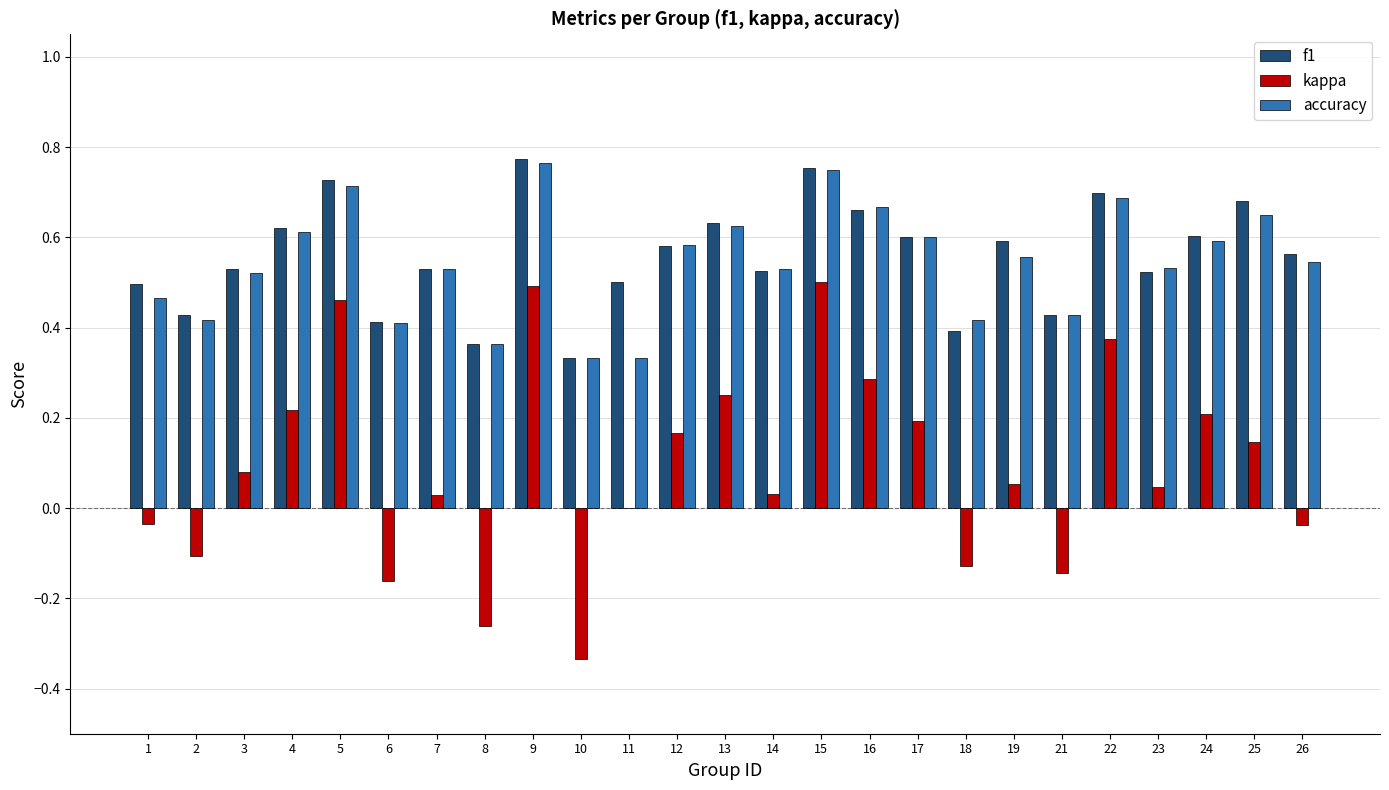

Which series has the largest total across all categories?

f1